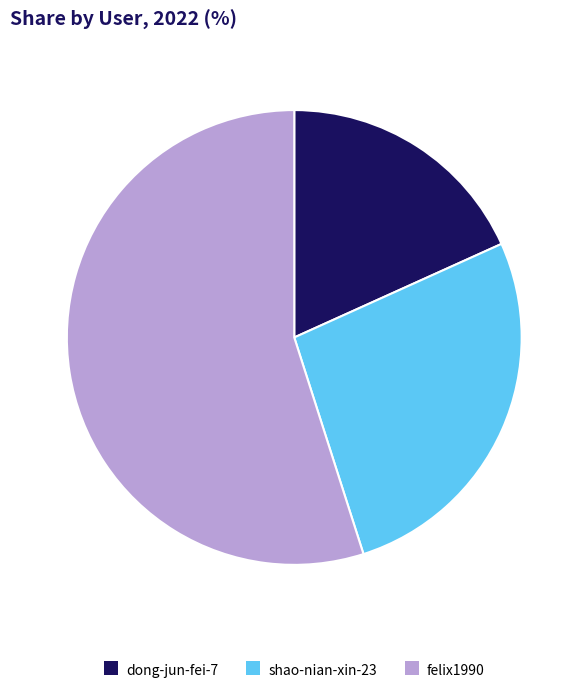

Rank the categories by value from lowest to highest.

dong-jun-fei-7, shao-nian-xin-23, felix1990